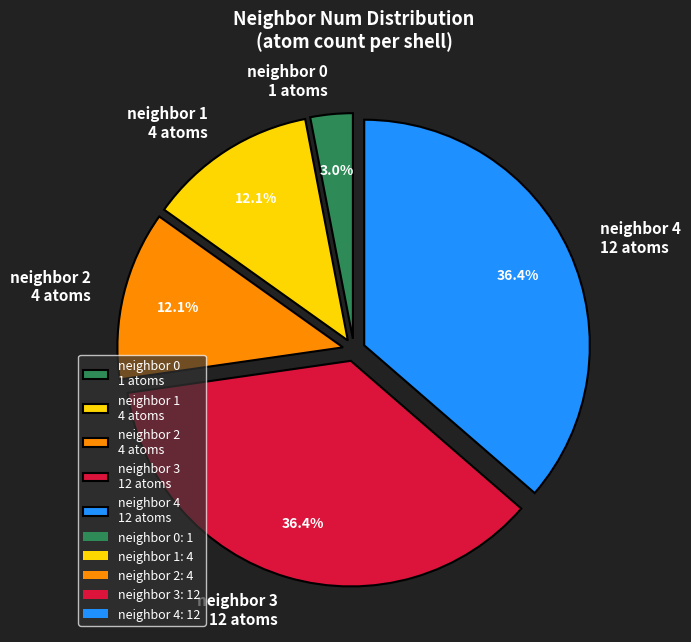

Is the sum of neighbor 1 4 atoms and neighbor 3 12 atoms greater than half?

No